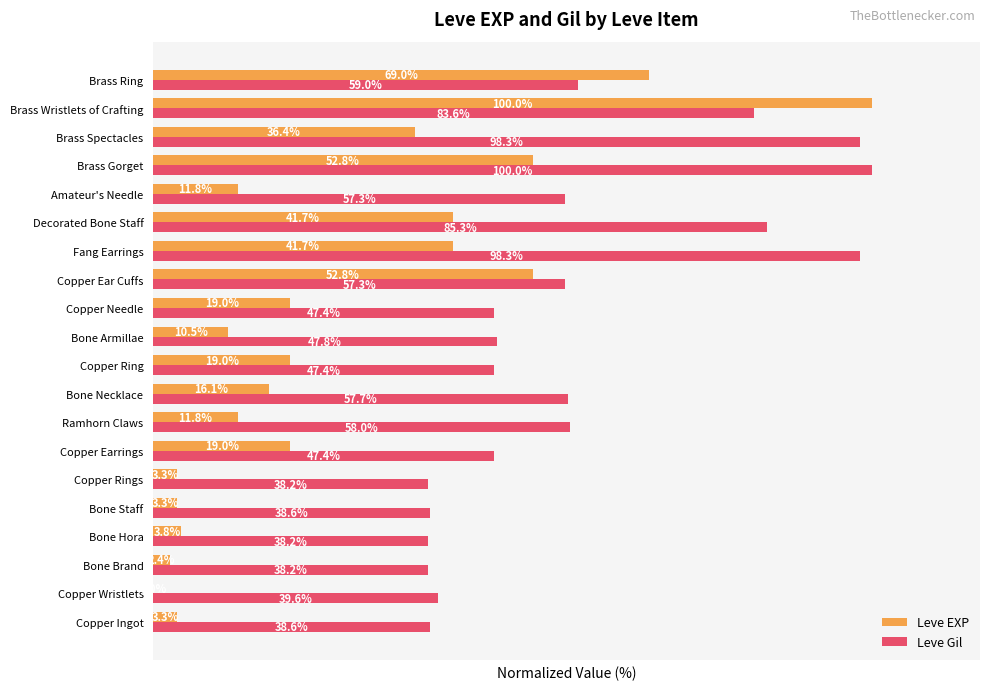

Where is Leve Gil nearest to the value 69?

Brass Ring